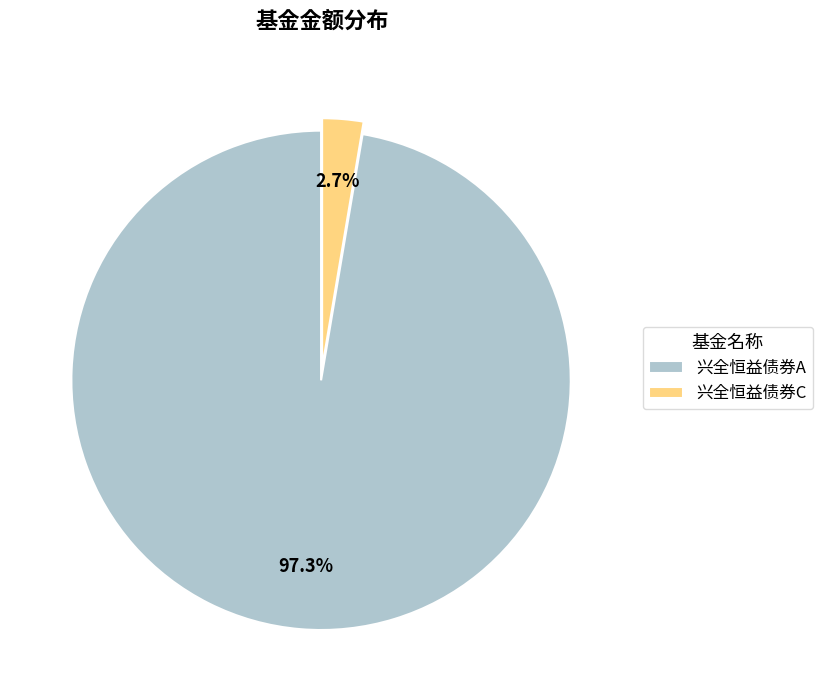

What percentage is the 兴全恒益债券C slice, to the nearest percent?

3%